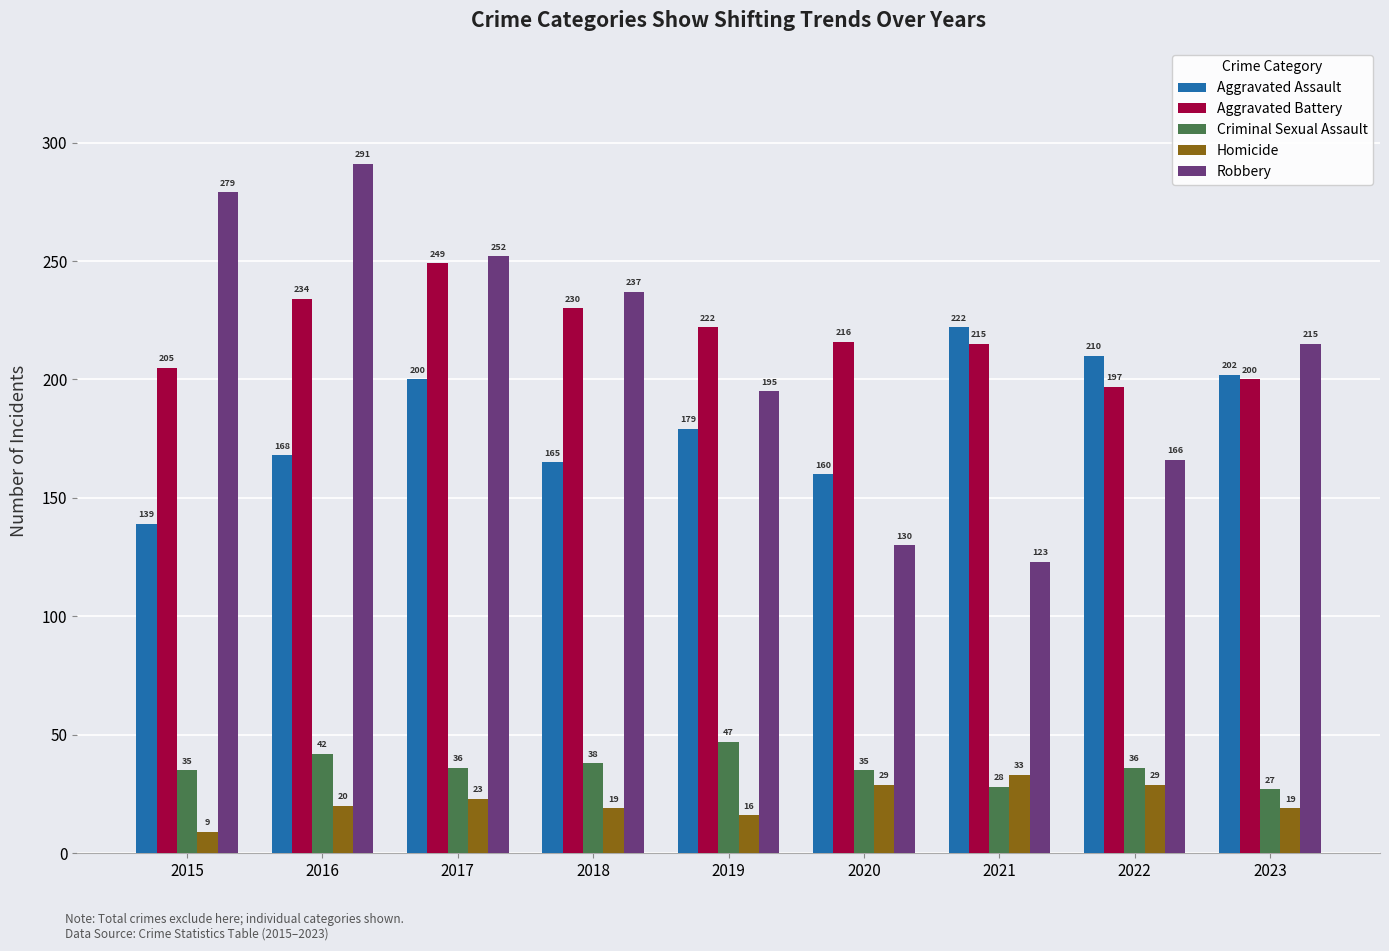

What is the value of the Robbery bar at the 9th from the left?

215